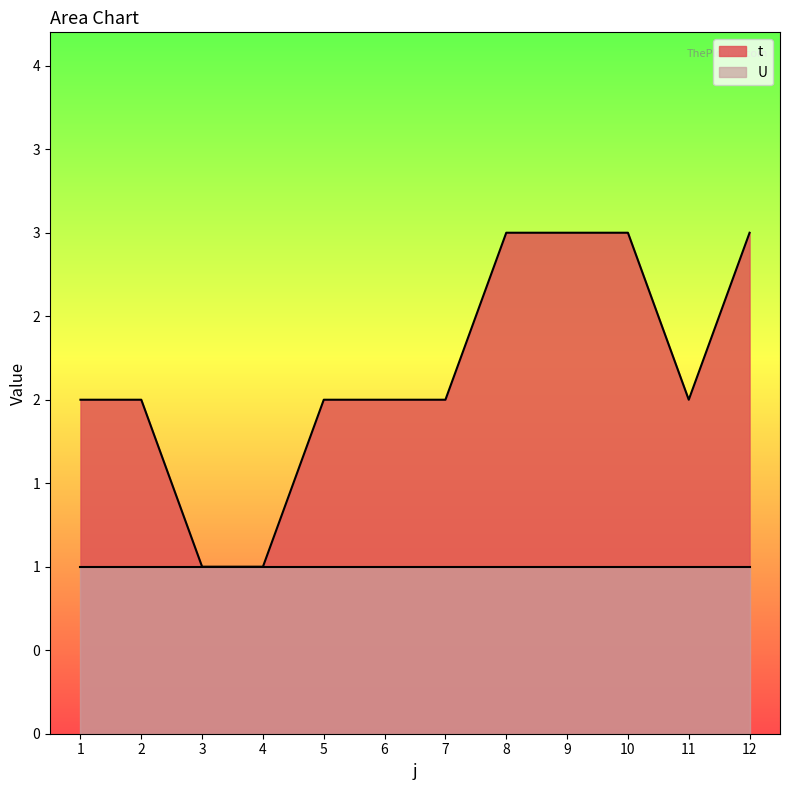

Does the chart have visible grid lines?

No